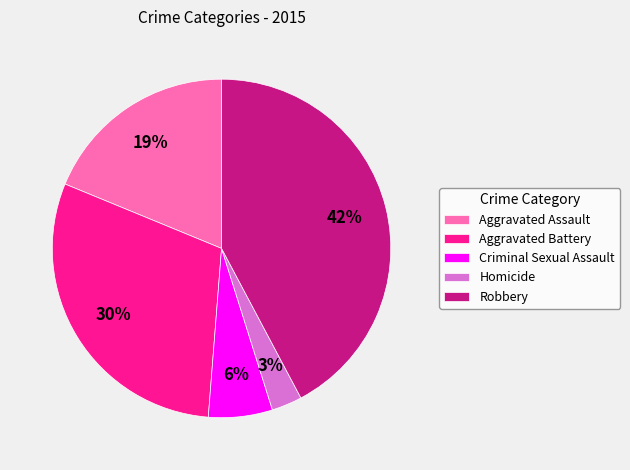

Is the sum of Aggravated Assault and Homicide greater than half?

No